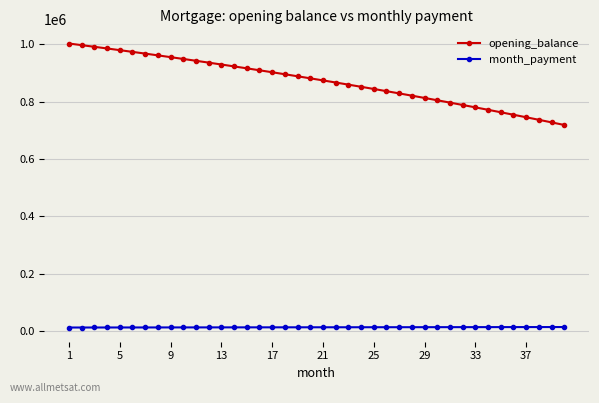

How many values in the month_payment series are below 12947?

20